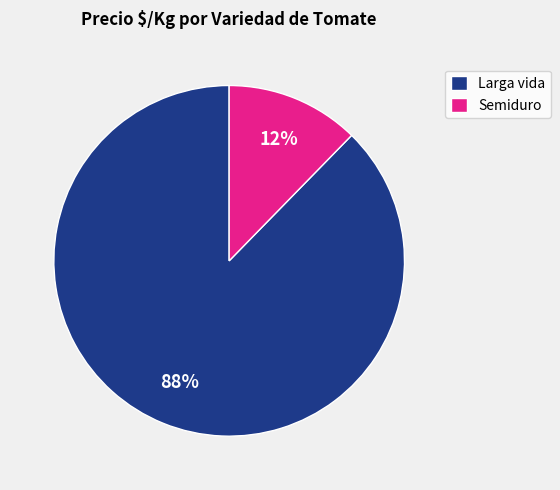

How many segments does this pie chart have?

2